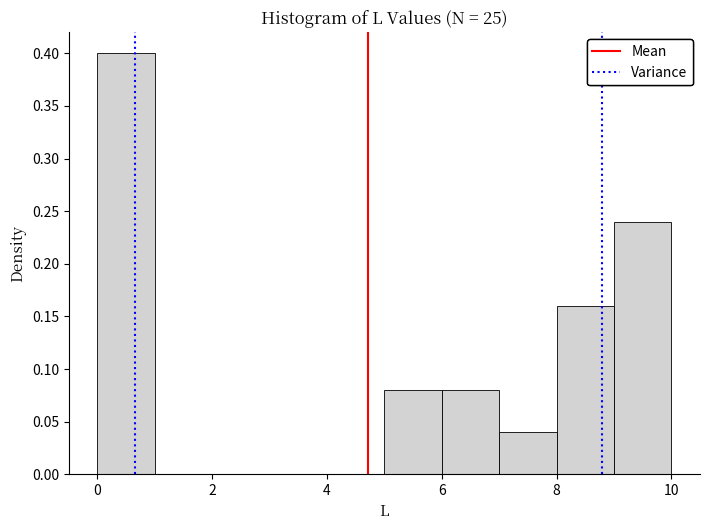

Over which range of the x-axis is the bar tallest?

0 to 1